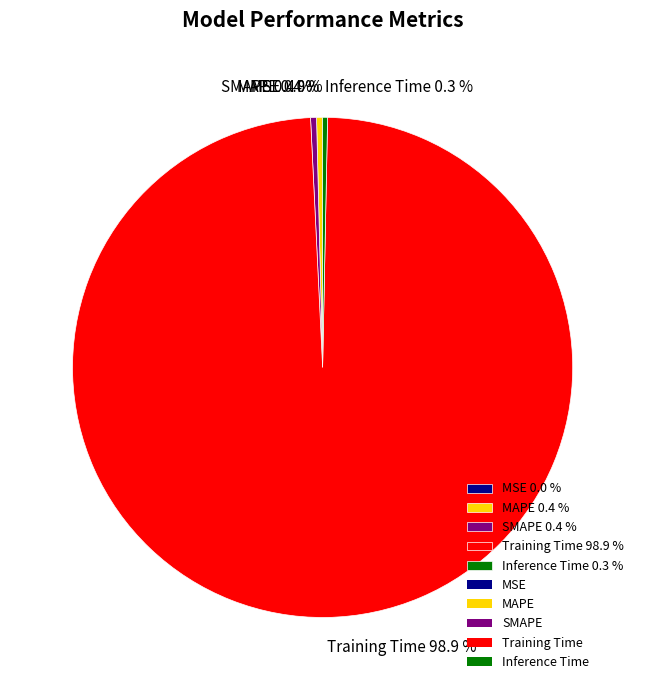

Is there any slice that represents more than half of the pie?

Yes